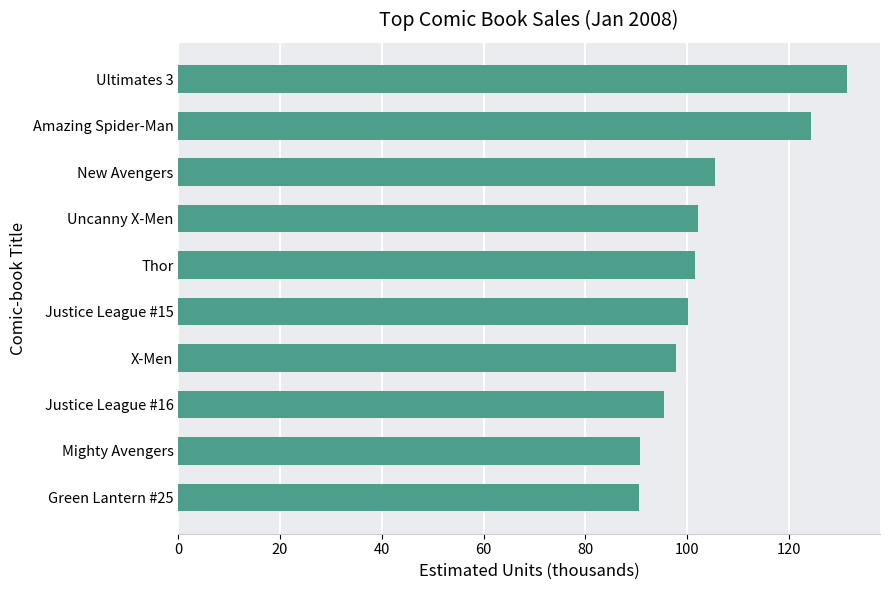

Where is the data nearest to the value 110?

New Avengers